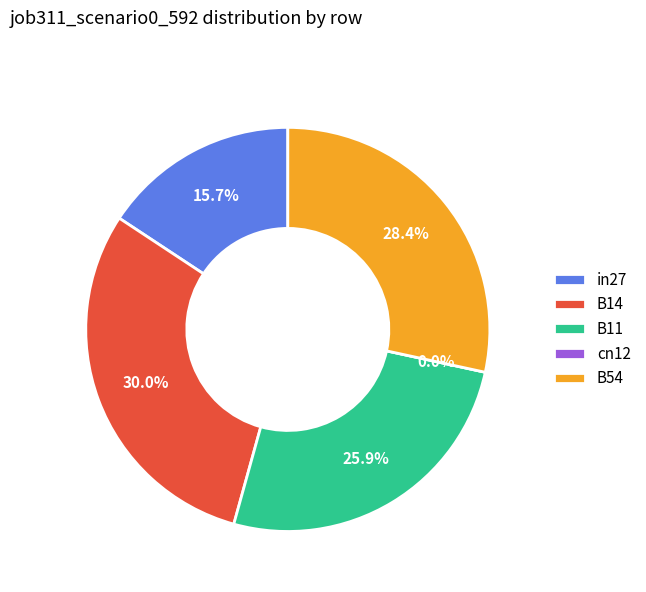

What portion of the pie excludes B11?

74.1%